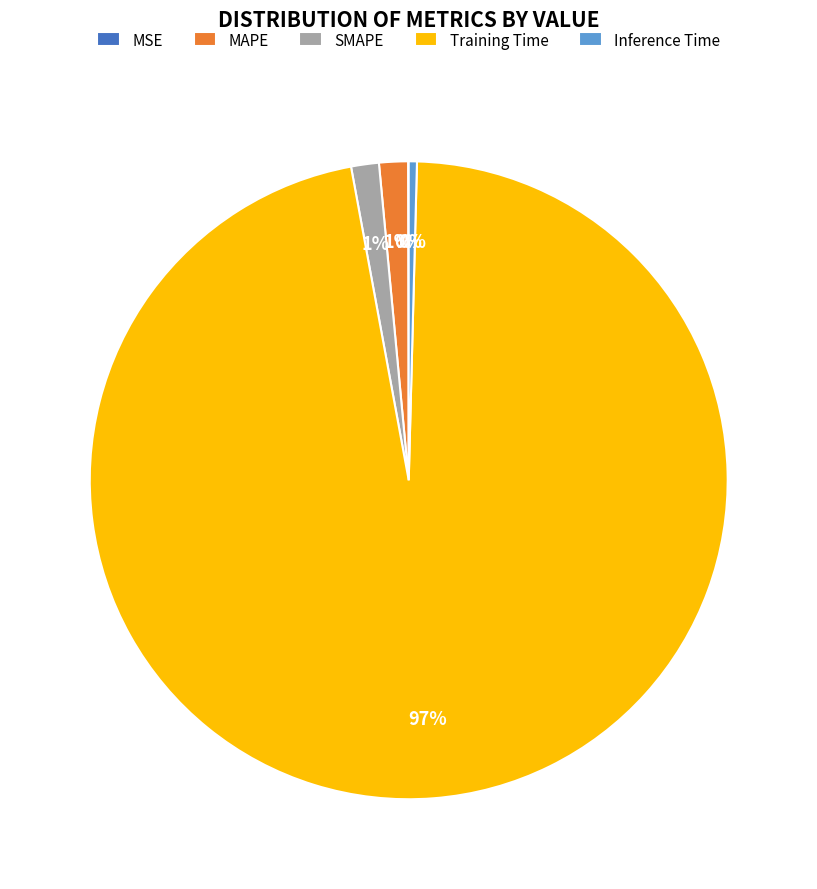

Combined, do Training Time and Inference Time account for over 50%?

Yes